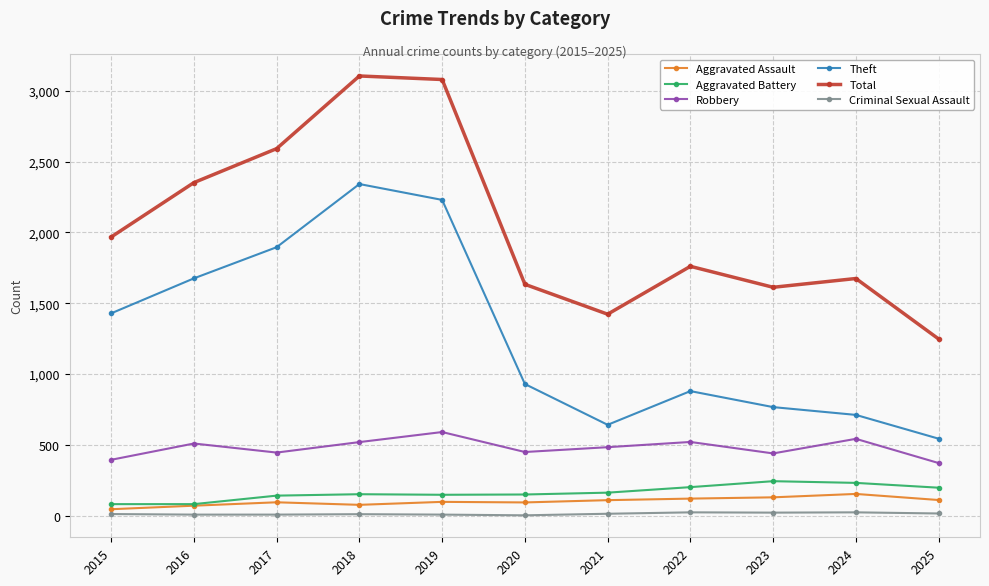

Which series has the largest total across all categories?

Total